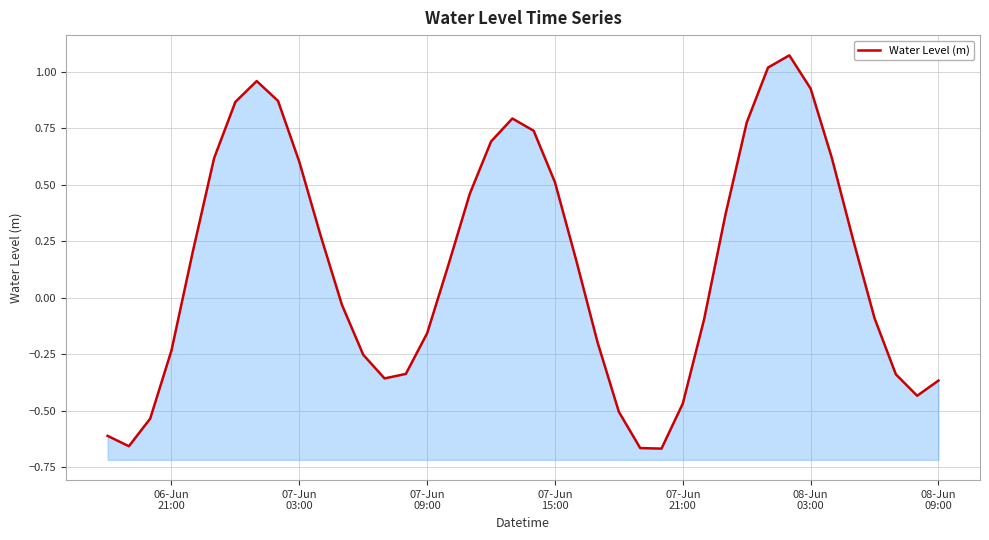

What is the difference between the maximum and minimum values?

1.7